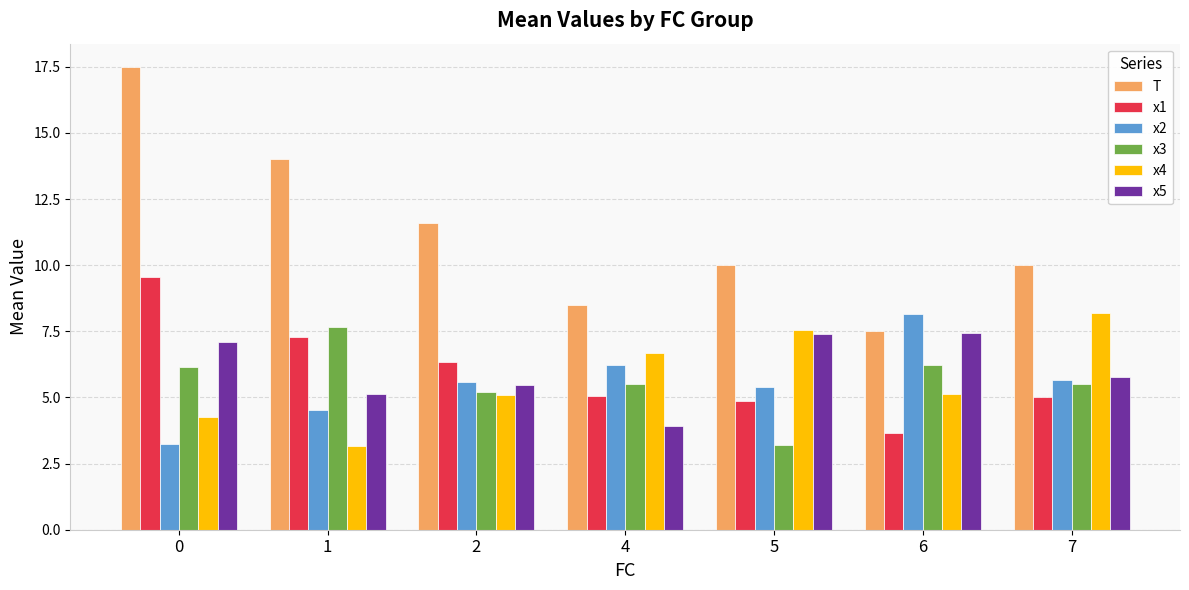

Rank the series at 0 from lowest to highest value.

x2, x4, x3, x5, x1, T